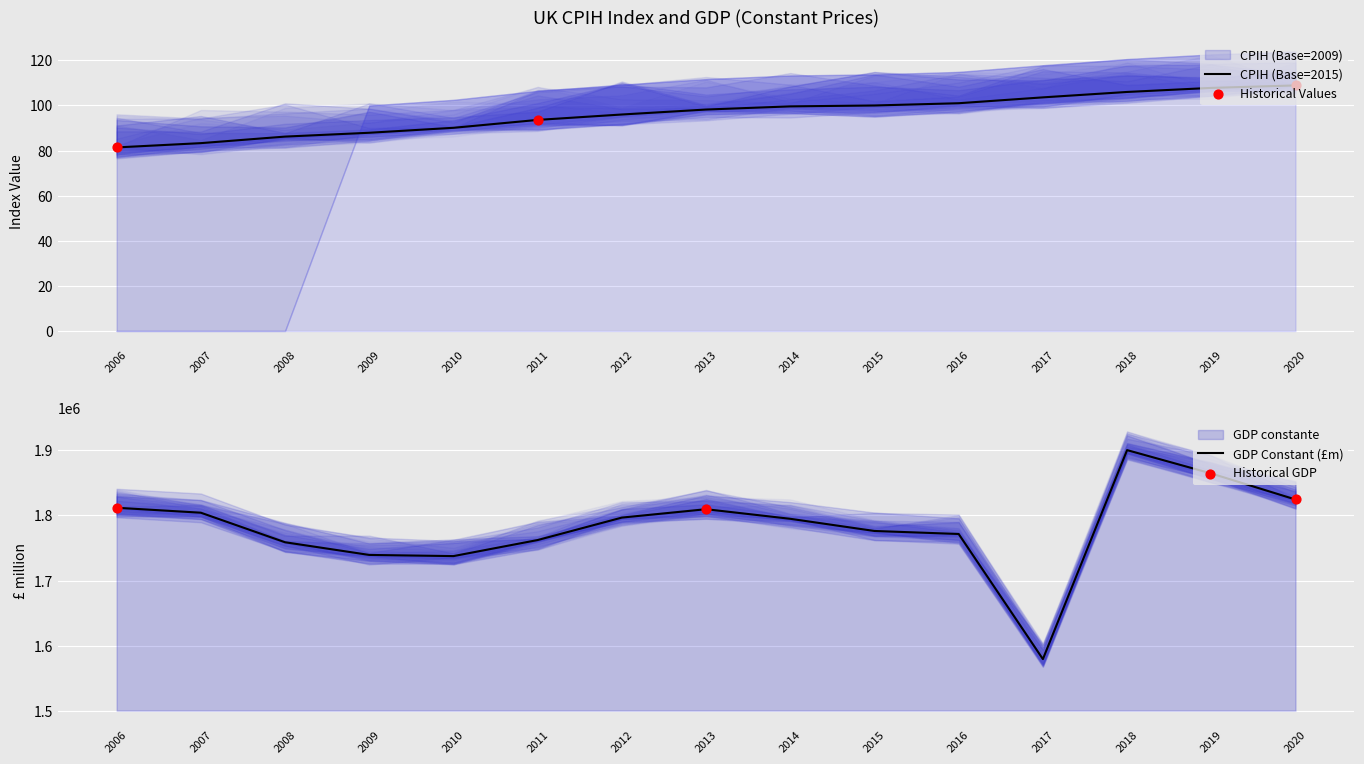

What is the total value across all series at 2012?

1796692.0